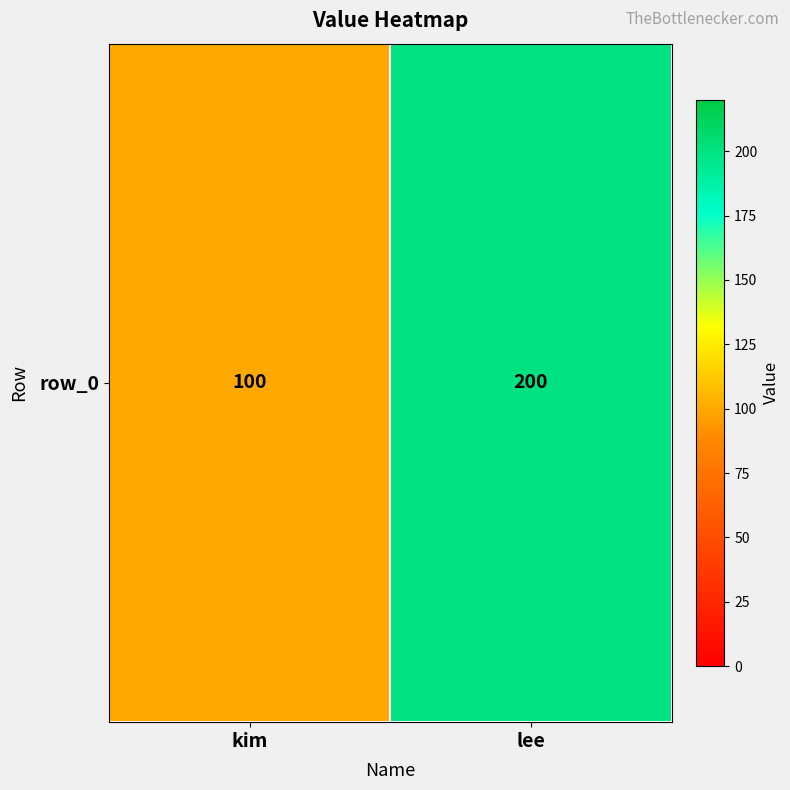

Which has a higher value, kim or lee?

lee